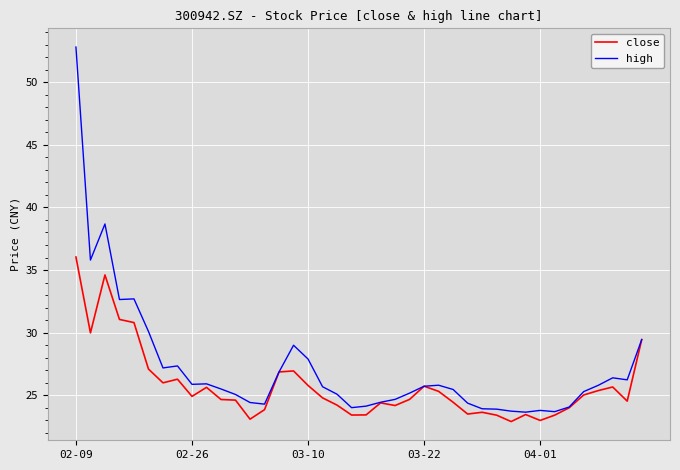

List the series in order of their overall mean, lowest first.

close, high